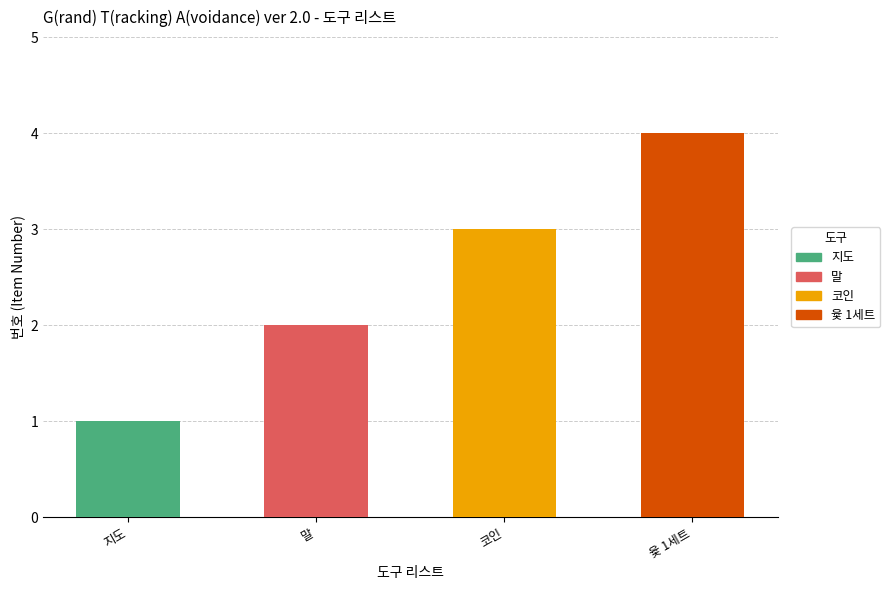

Is it true that the value at 지도 is 2?

False